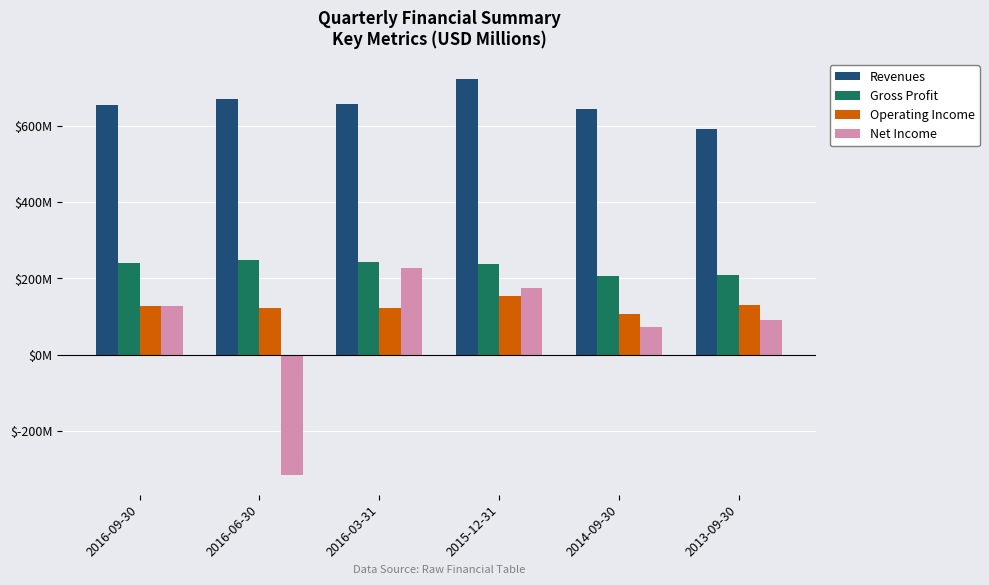

What are all the series names shown in the legend?

Revenues, Gross Profit, Operating Income, Net Income